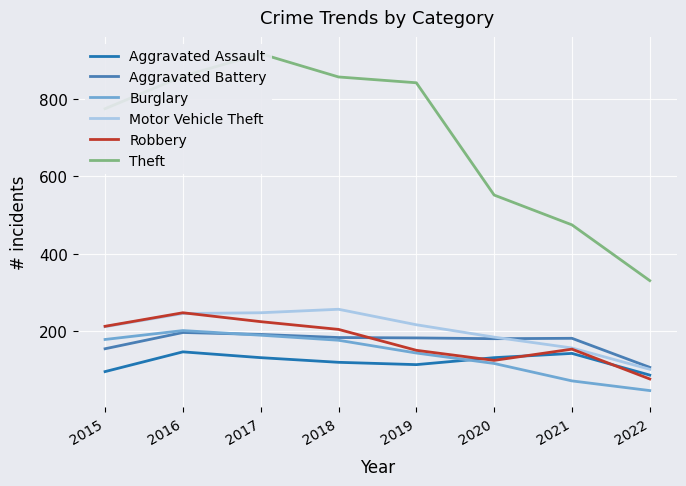

Where is the first local minimum for Robbery?

2020